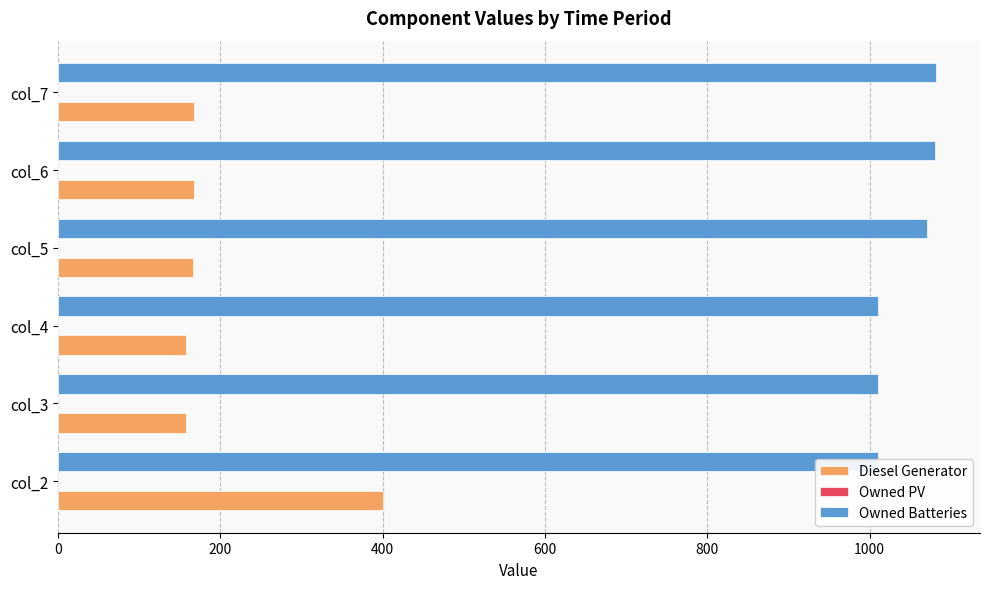

The value of Diesel Generator at 400 is 257.9. True or false?

False